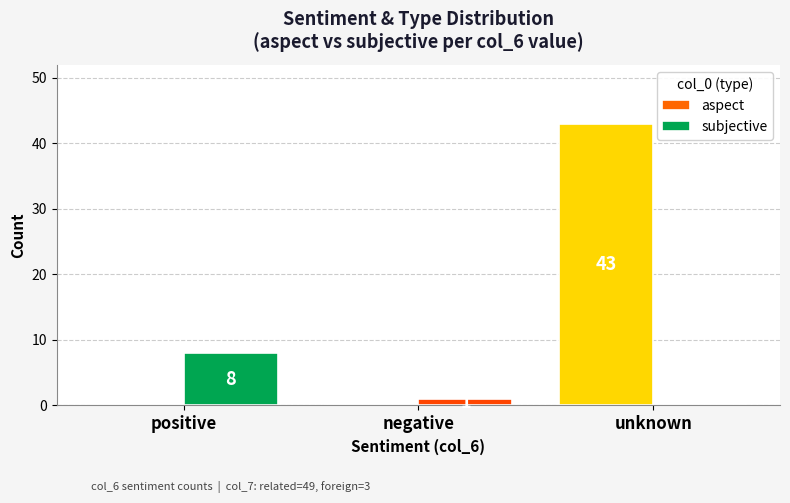

What is the sum of all aspect values?

43